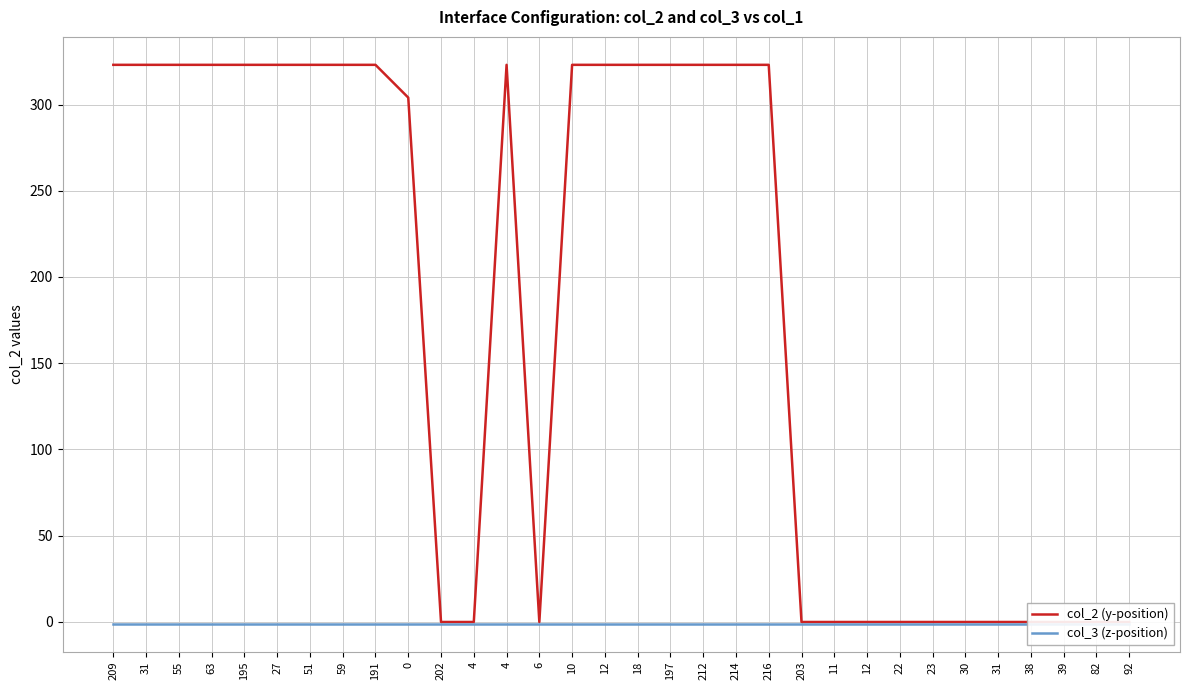

List the labels in order of col_2 (y-position) value, smallest first.

202, 4, 6, 203, 11, 12, 22, 23, 30, 31, 38, 39, 82, 92, 0, 209, 31, 55, 63, 195, 27, 51, 59, 191, 4, 10, 12, 18, 197, 212, 214, 216